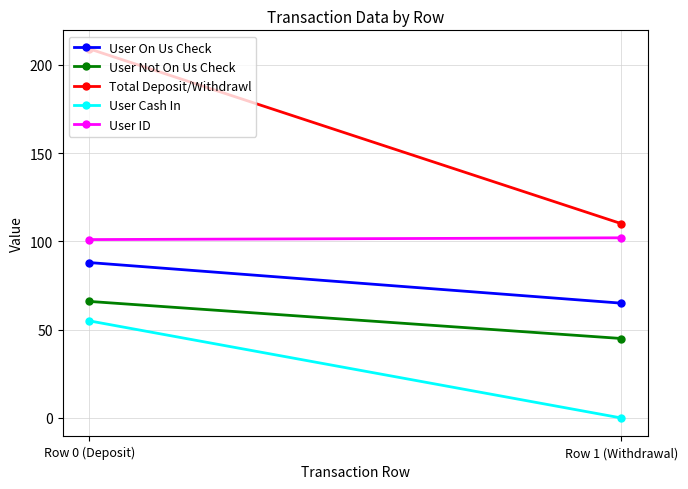

Which series changed the most between Row 0 (Deposit) and Row 1 (Withdrawal)?

Total Deposit/Withdrawl